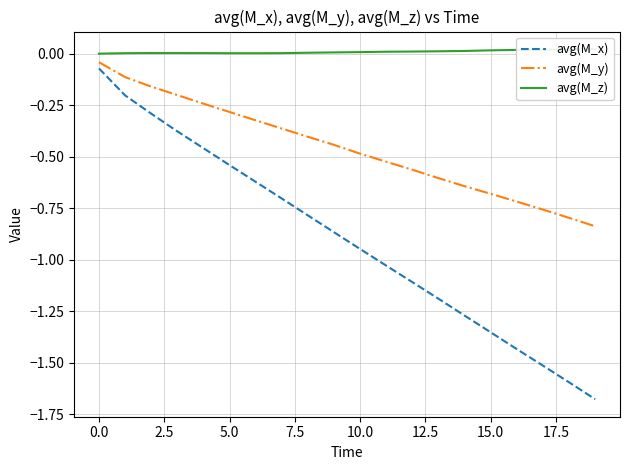

Which series has the largest total across all categories?

avg(M_z)